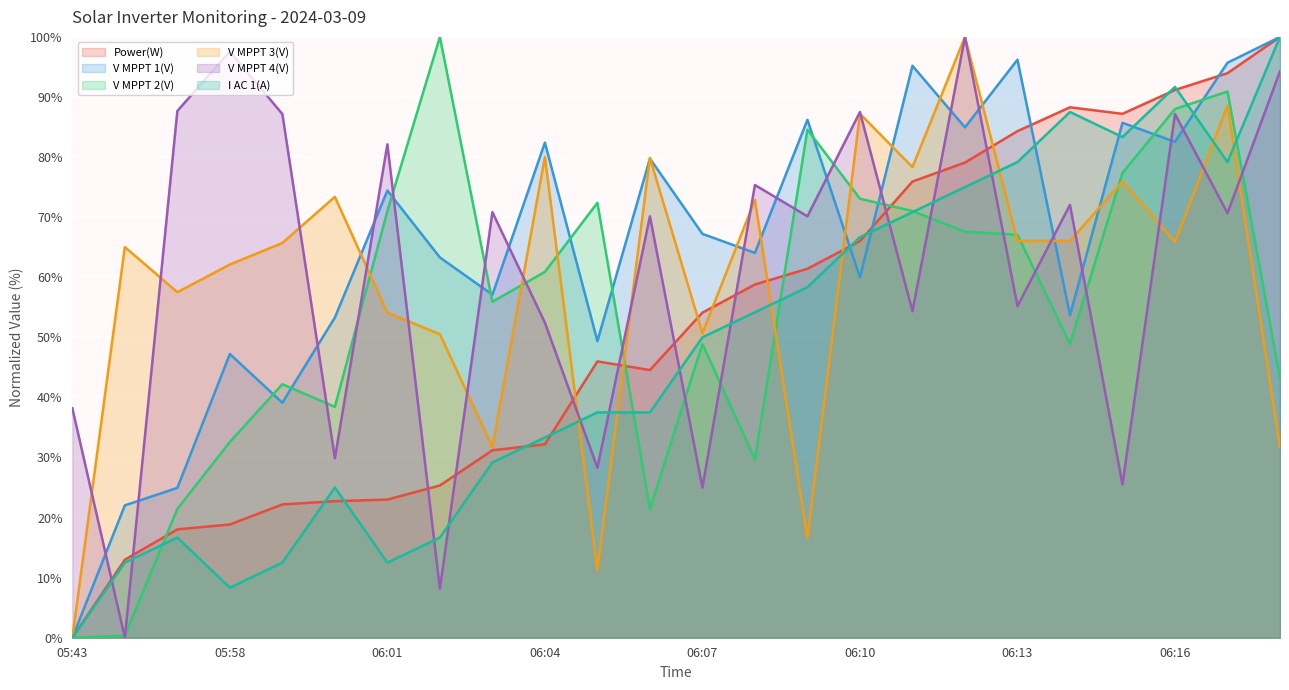

Where is the first local maximum for V MPPT 4(V)?

05:58